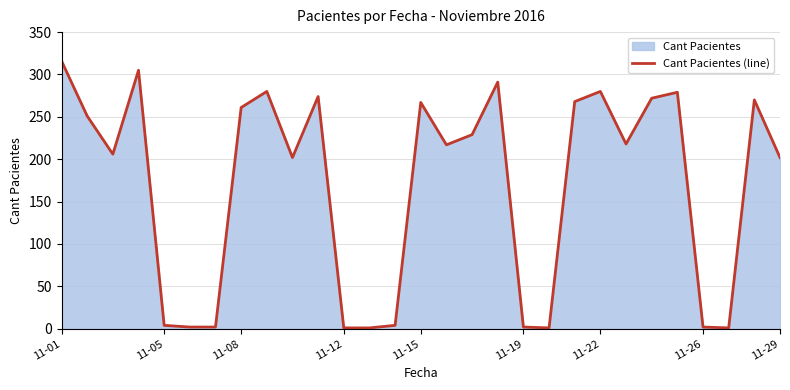

What is the minimum value shown in the chart?

1